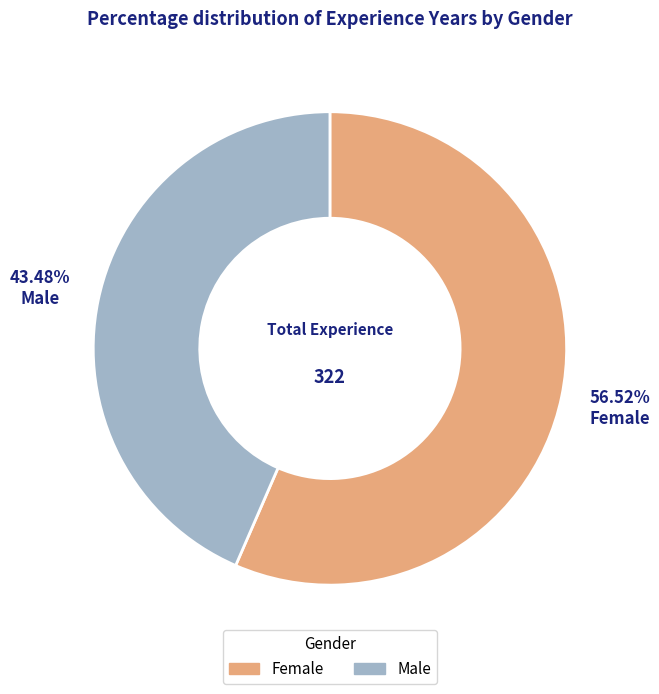

Between Male and Female, which is larger?

Female